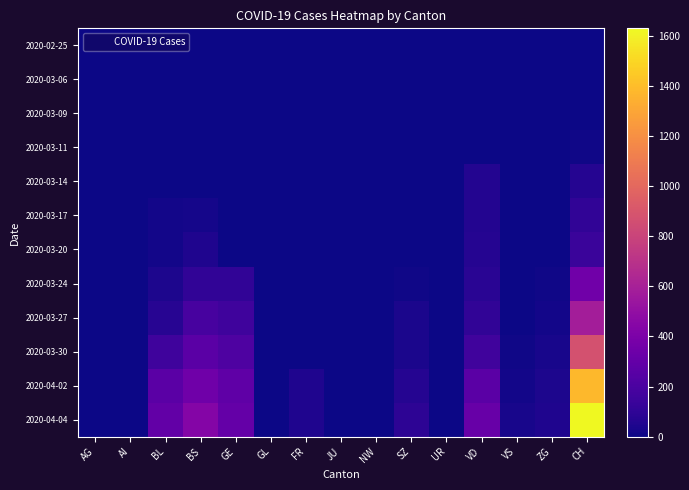

Between BS and VD, which is larger?

BS